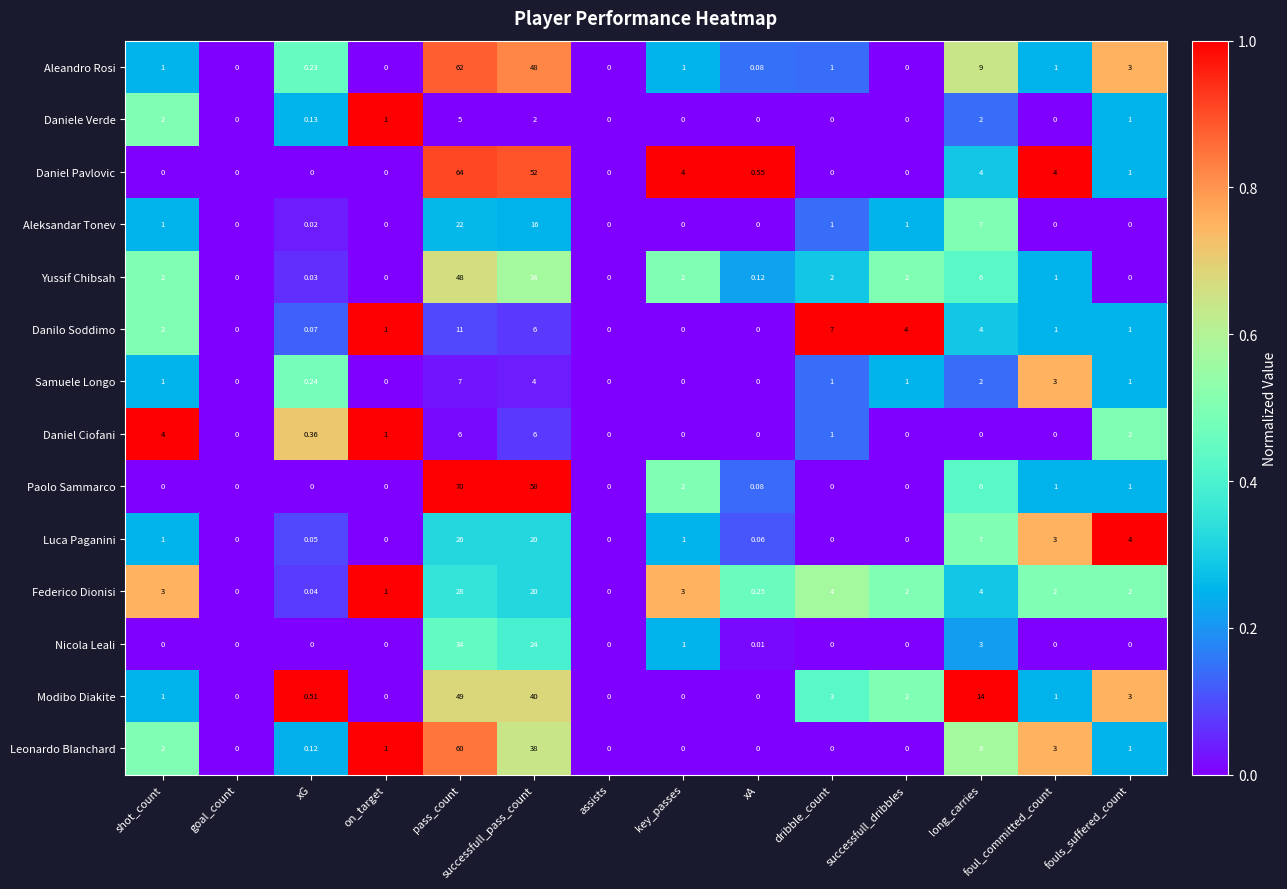

At which category is the sum across all series the highest?

pass_count